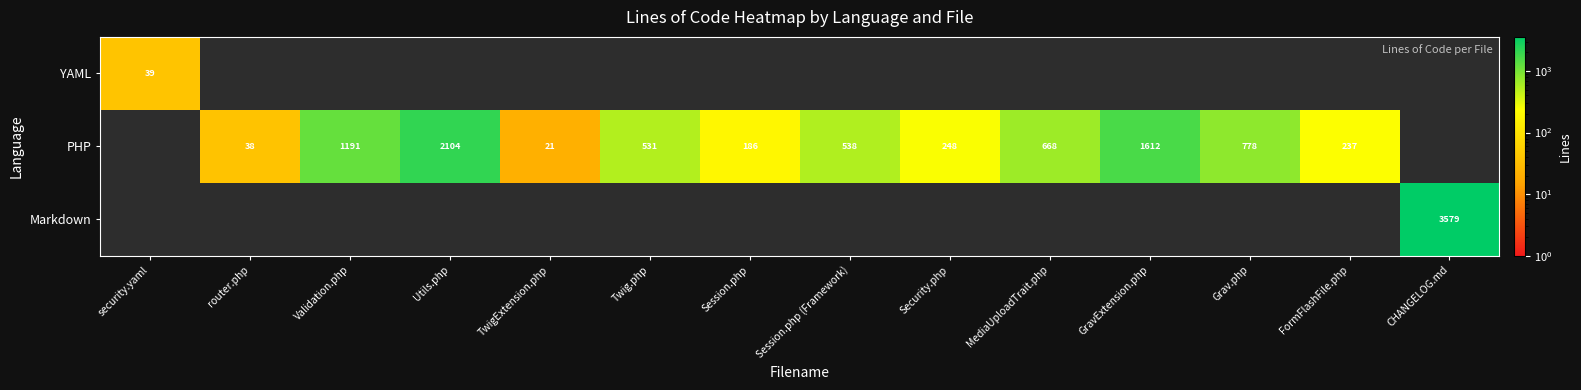

What is the sum of the PHP values at Session.php and FormFlashFile.php?

423